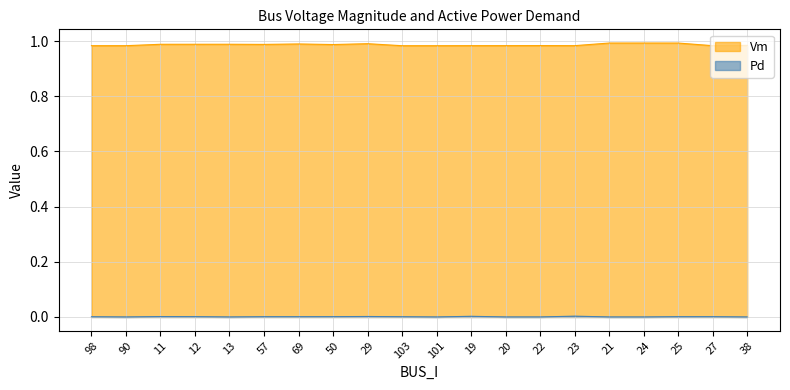

Between 57 and 29, which is larger?

29